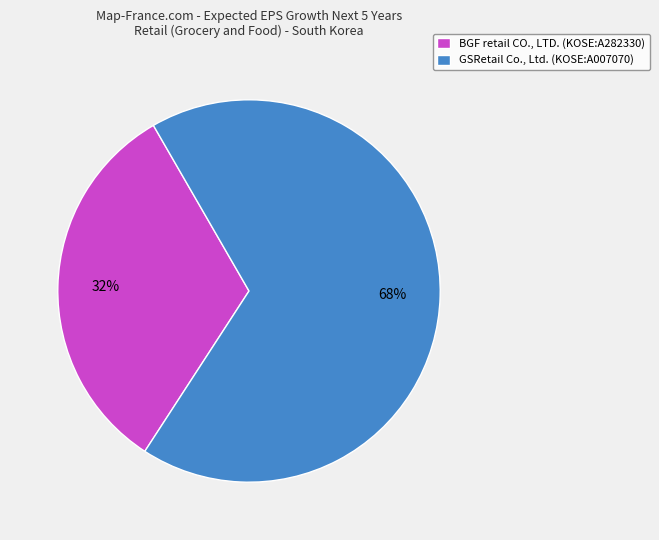

Which slice is the largest?

GSRetail Co., Ltd. (KOSE:A007070)